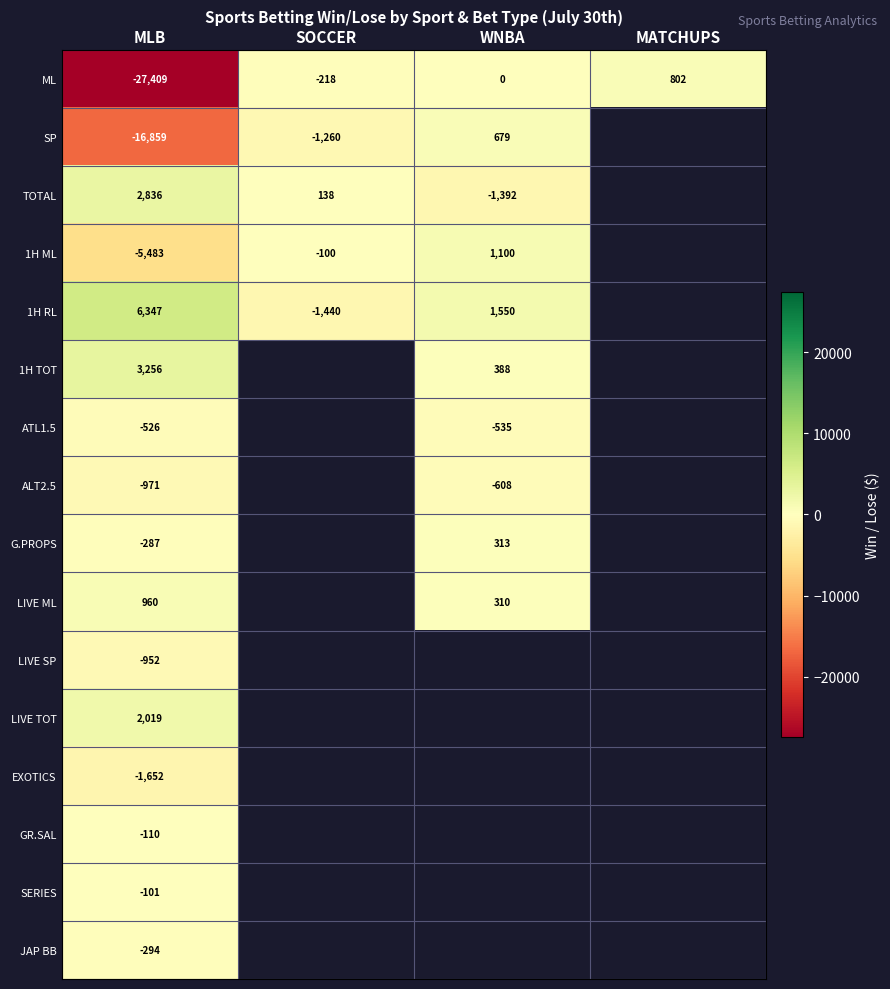

At MLB, list the series in order from smallest to largest.

ML, SP, 1H ML, EXOTICS, ALT2.5, LIVE SP, ATL1.5, JAP BB, G.PROPS, GR.SAL, SERIES, LIVE ML, LIVE TOT, TOTAL, 1H TOT, 1H RL